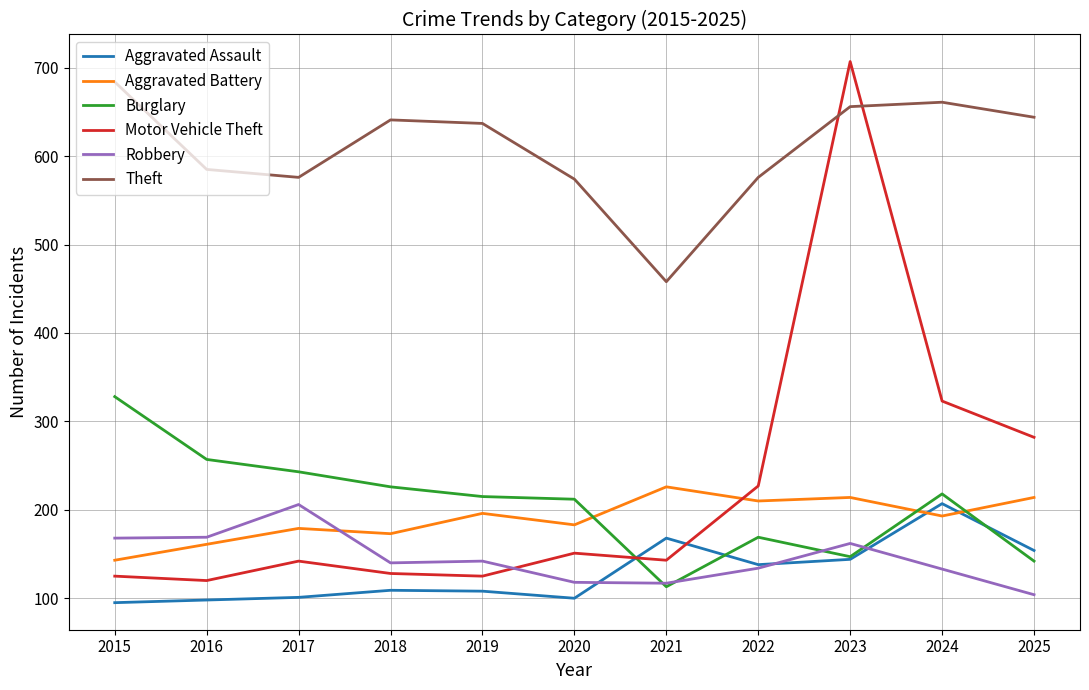

Which series has the largest range (max minus min)?

Motor Vehicle Theft